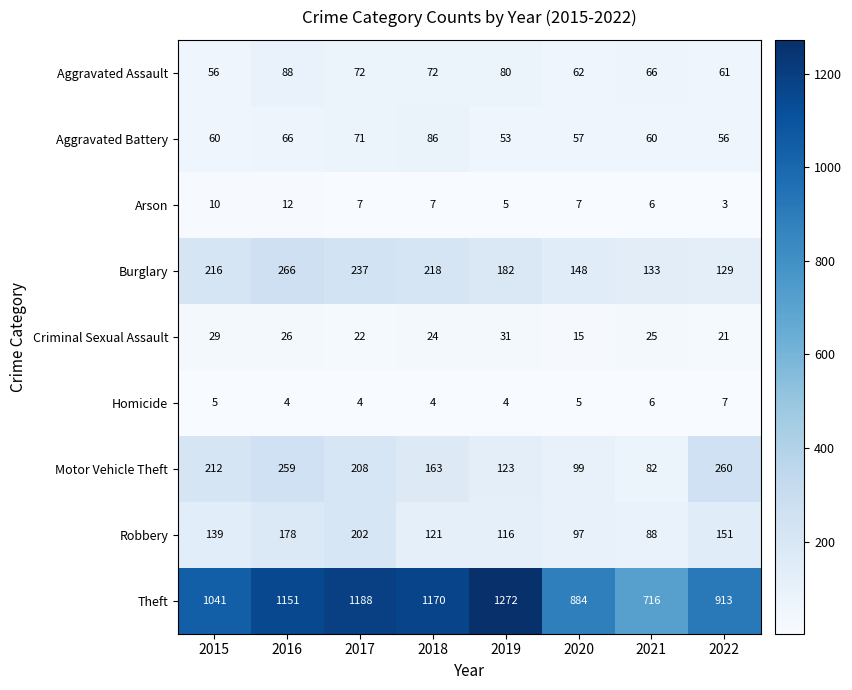

What is the sum of all Homicide values?

39